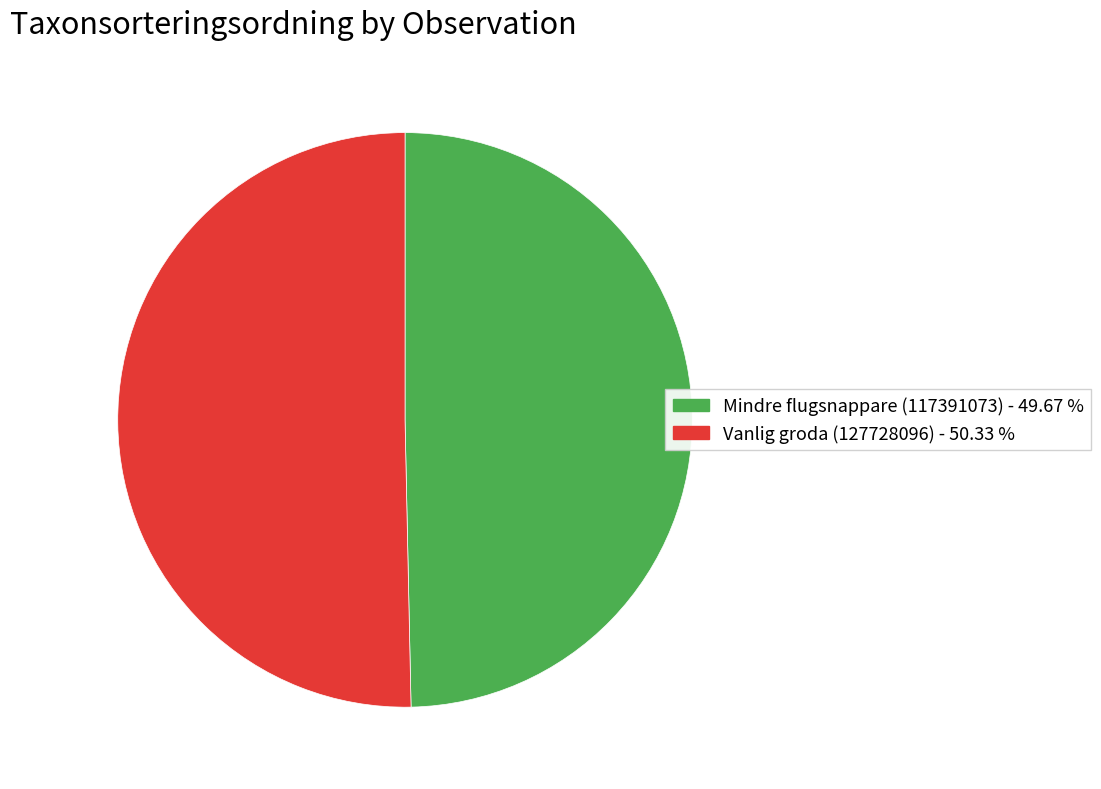

The Vanlig groda (127728096) slice represents 50% of the pie. True or false?

True